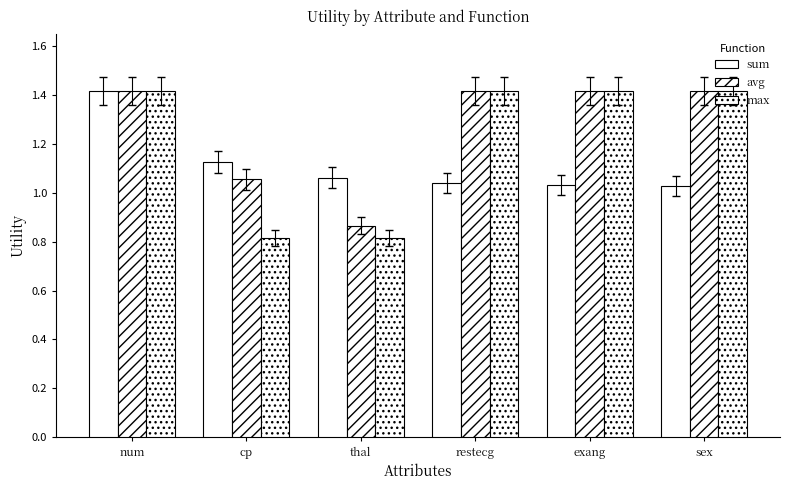

Which category has the highest value across all series?

num